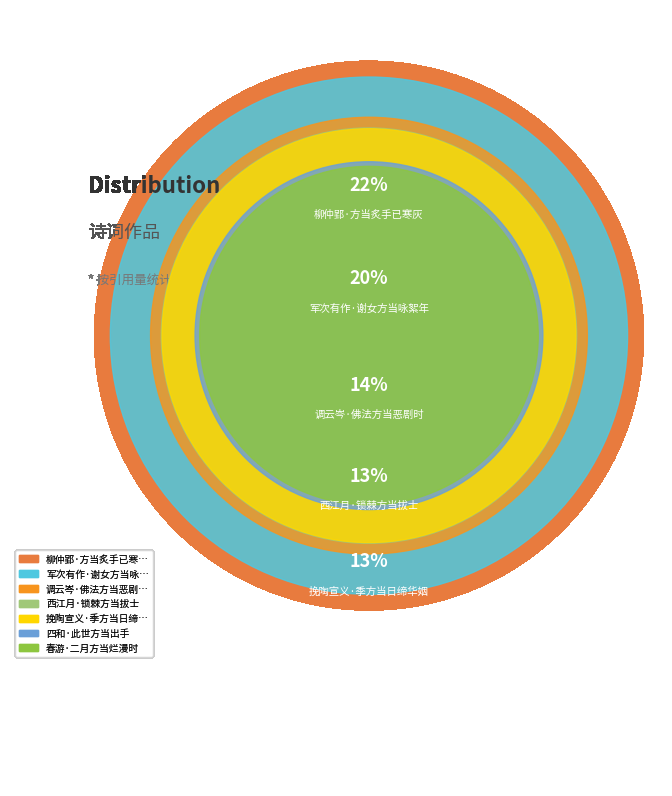

What is the smallest slice in the pie chart?

春游·二月方当烂漫时